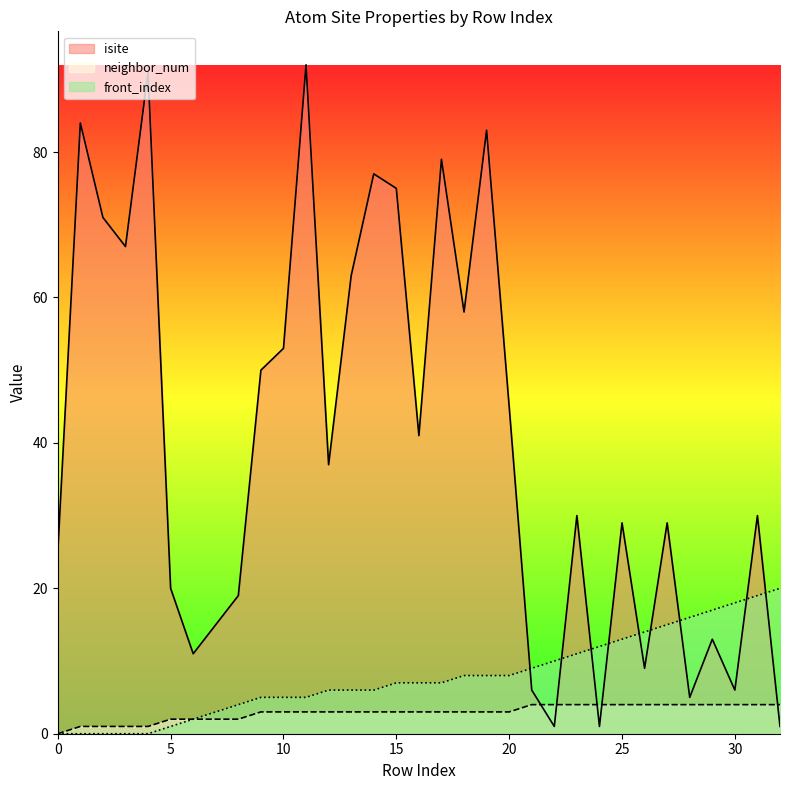

What is the difference between the isite values at 32 and 14?

76